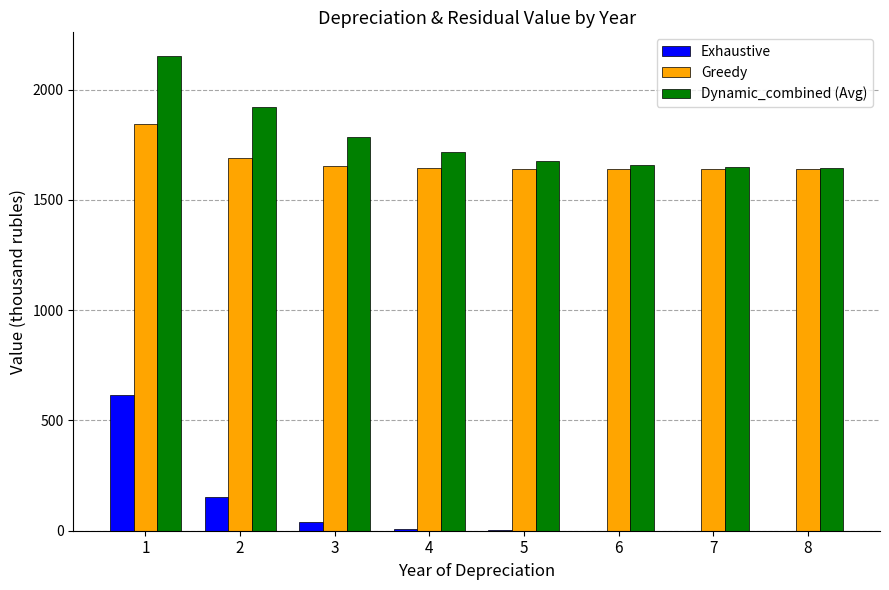

What is the highest value of the Exhaustive series?

615.0